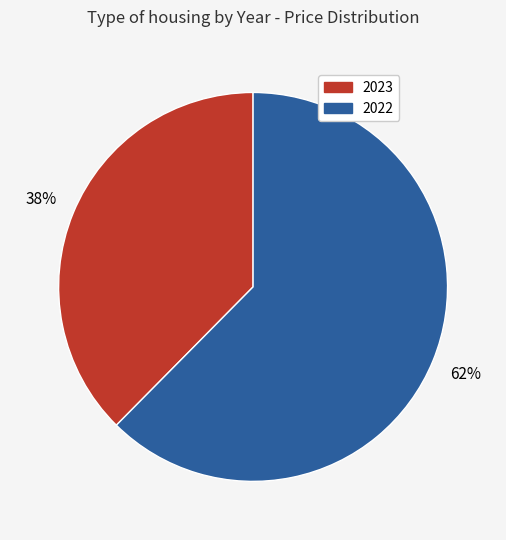

What is the largest slice in the pie chart?

2022